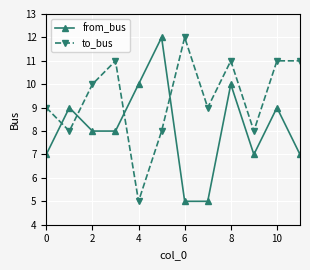

What is the lowest value of the from_bus series?

5